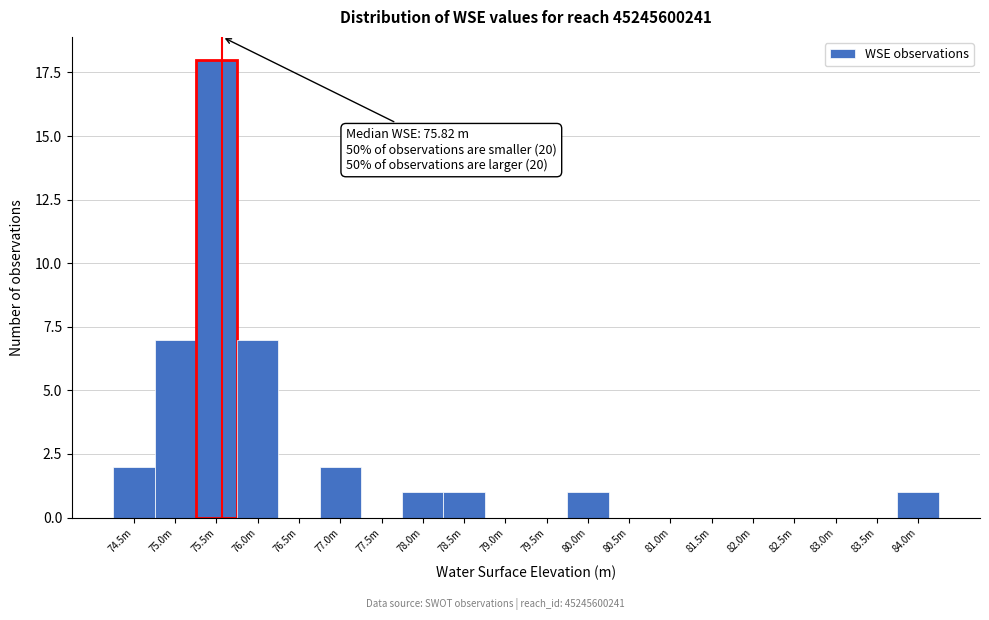

Reading left to right, extract all data points from this chart.

74.5m=2	75.0m=7	75.5m=18	76.0m=7	76.5m=0	77.0m=2	77.5m=0	78.0m=1	78.5m=1	79.0m=0	79.5m=0	80.0m=1	80.5m=0	81.0m=0	81.5m=0	82.0m=0	82.5m=0	83.0m=0	83.5m=0	84.0m=1